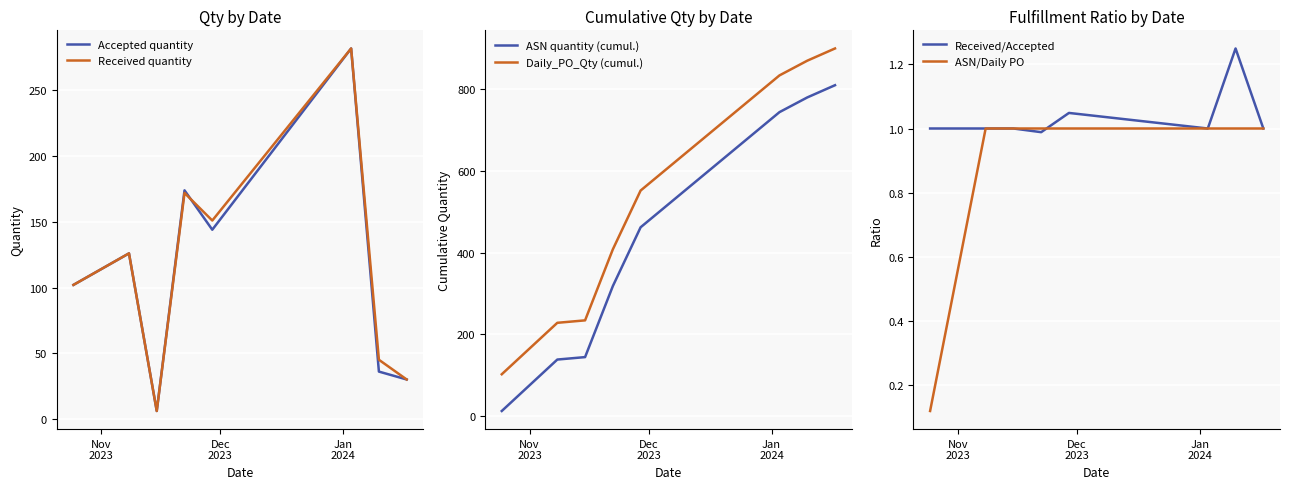

What is the maximum value for Accepted quantity?

282